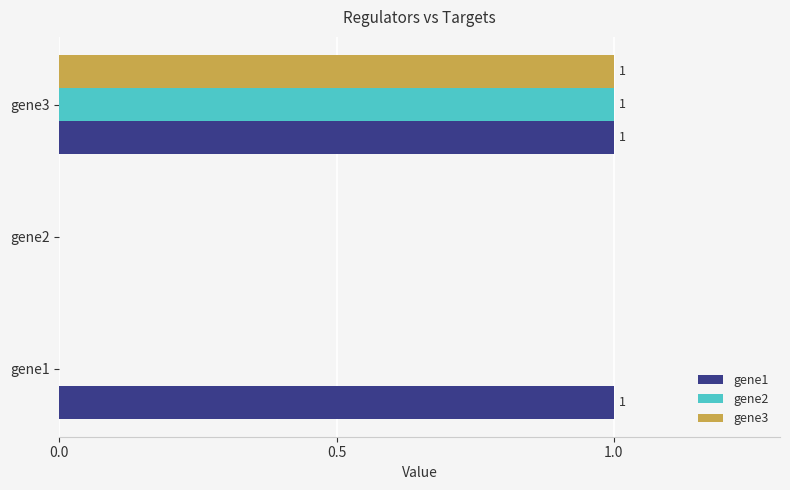

Which category has the highest value in the gene2 series?

gene3